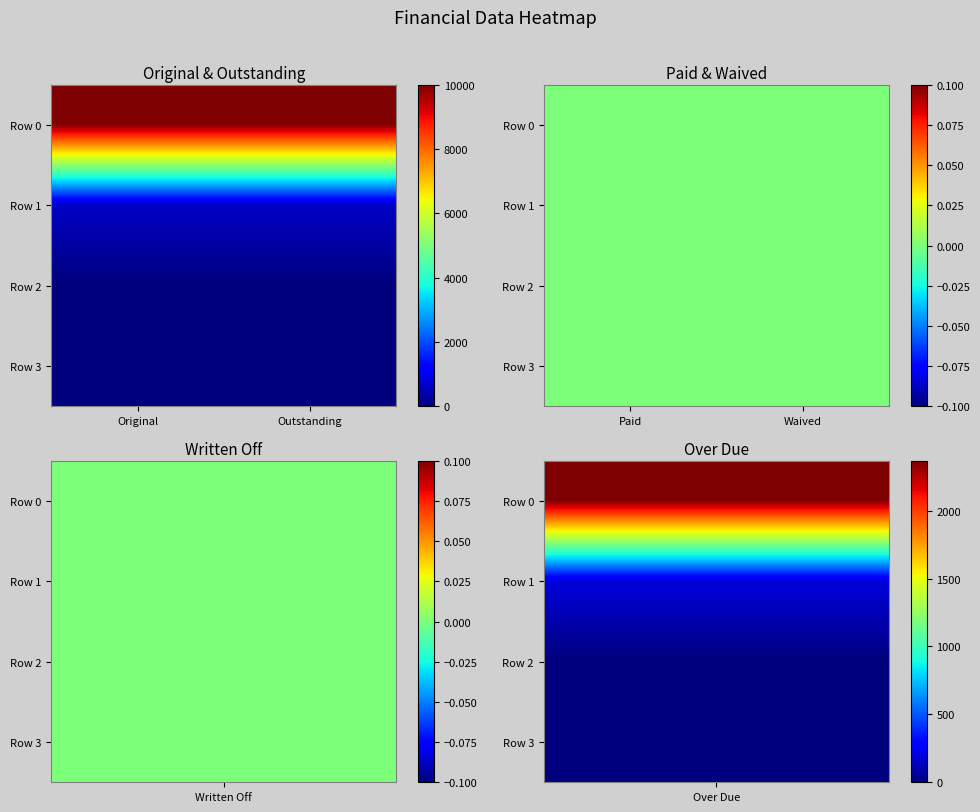

At which label is Row 1 closest to 320?

Over Due